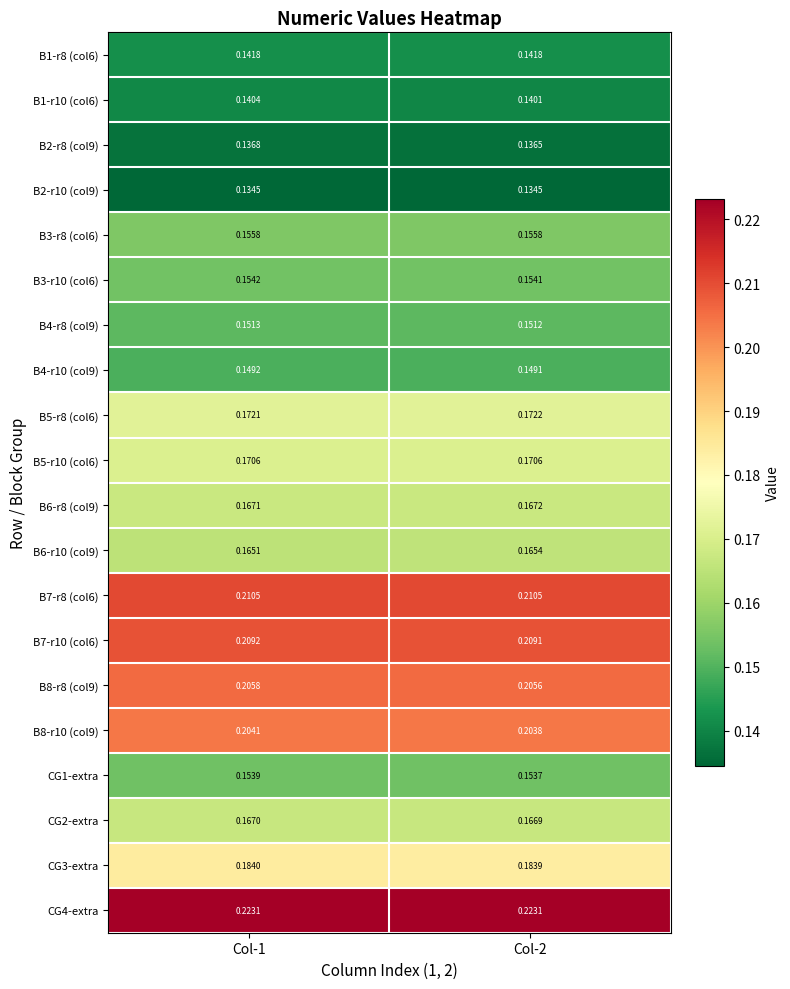

Is the value of B6-r8 (col9) at Col-1 greater than the value of B4-r10 (col9) at Col-1?

Yes